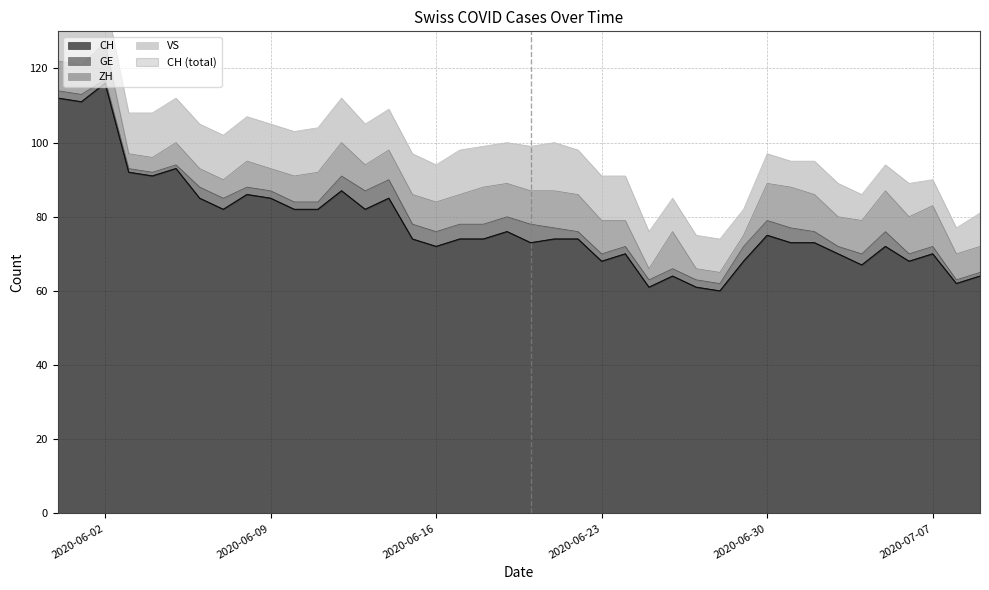

Reading left to right, extract all data points from this chart.

CH: 2020-05-31=112	2020-06-01=111	2020-06-02=116	2020-06-03=92	2020-06-04=91	2020-06-05=93	2020-06-06=85	2020-06-07=82	2020-06-08=86	2020-06-09=85	2020-06-10=82	2020-06-11=82	2020-06-12=87	2020-06-13=82	2020-06-14=85	2020-06-15=74	2020-06-16=72	2020-06-17=74	2020-06-18=74	2020-06-19=76	2020-06-20=73	2020-06-21=74	2020-06-22=74	2020-06-23=68	2020-06-24=70	2020-06-25=61	2020-06-26=64	2020-06-27=61	2020-06-28=60	2020-06-29=68	2020-06-30=75	2020-07-01=73	2020-07-02=73	2020-07-03=70	2020-07-04=67	2020-07-05=72	2020-07-06=68	2020-07-07=70	2020-07-08=62	2020-07-09=64
GE: 2020-05-31=2	2020-06-01=2	2020-06-02=1	2020-06-03=1	2020-06-04=1	2020-06-05=1	2020-06-06=3	2020-06-07=3	2020-06-08=2	2020-06-09=2	2020-06-10=2	2020-06-11=2	2020-06-12=4	2020-06-13=5	2020-06-14=5	2020-06-15=4	2020-06-16=4	2020-06-17=4	2020-06-18=4	2020-06-19=4	2020-06-20=5	2020-06-21=3	2020-06-22=2	2020-06-23=2	2020-06-24=2	2020-06-25=2	2020-06-26=2	2020-06-27=2	2020-06-28=2	2020-06-29=4	2020-06-30=4	2020-07-01=4	2020-07-02=3	2020-07-03=2	2020-07-04=3	2020-07-05=4	2020-07-06=2	2020-07-07=2	2020-07-08=1	2020-07-09=1
ZH: 2020-05-31=8	2020-06-01=8	2020-06-02=10	2020-06-03=4	2020-06-04=4	2020-06-05=6	2020-06-06=5	2020-06-07=5	2020-06-08=7	2020-06-09=6	2020-06-10=7	2020-06-11=8	2020-06-12=9	2020-06-13=7	2020-06-14=8	2020-06-15=8	2020-06-16=8	2020-06-17=8	2020-06-18=10	2020-06-19=9	2020-06-20=9	2020-06-21=10	2020-06-22=10	2020-06-23=9	2020-06-24=7	2020-06-25=3	2020-06-26=10	2020-06-27=3	2020-06-28=3	2020-06-29=3	2020-06-30=10	2020-07-01=11	2020-07-02=10	2020-07-03=8	2020-07-04=9	2020-07-05=11	2020-07-06=10	2020-07-07=11	2020-07-08=7	2020-07-09=7
VS: 2020-05-31=10	2020-06-01=12	2020-06-02=12	2020-06-03=11	2020-06-04=12	2020-06-05=12	2020-06-06=12	2020-06-07=12	2020-06-08=12	2020-06-09=12	2020-06-10=12	2020-06-11=12	2020-06-12=12	2020-06-13=11	2020-06-14=11	2020-06-15=11	2020-06-16=10	2020-06-17=12	2020-06-18=11	2020-06-19=11	2020-06-20=12	2020-06-21=13	2020-06-22=12	2020-06-23=12	2020-06-24=12	2020-06-25=10	2020-06-26=9	2020-06-27=9	2020-06-28=9	2020-06-29=7	2020-06-30=8	2020-07-01=7	2020-07-02=9	2020-07-03=9	2020-07-04=7	2020-07-05=7	2020-07-06=9	2020-07-07=7	2020-07-08=7	2020-07-09=9